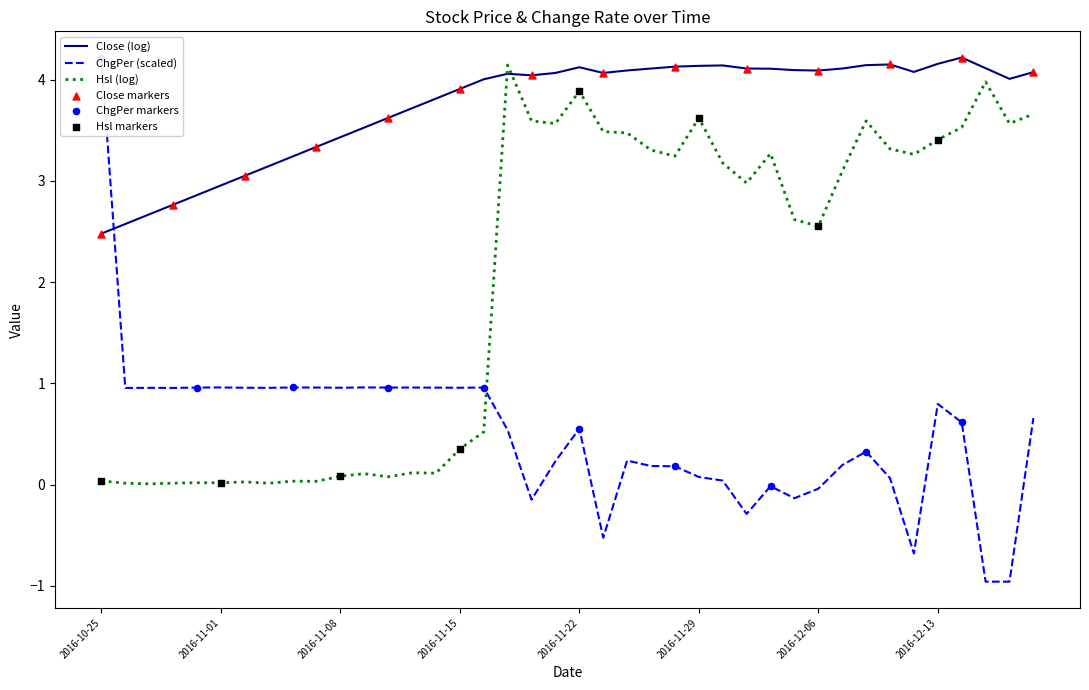

What is the total value across all series at 2016-11-07?

4.3